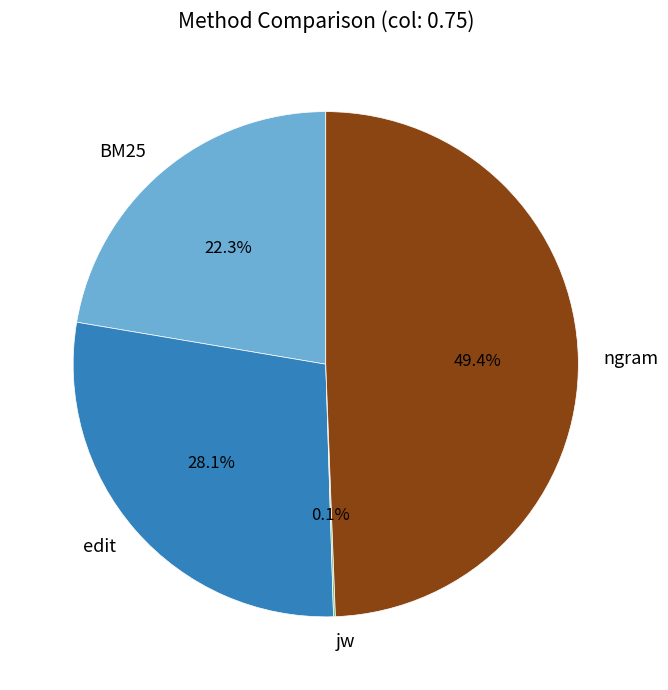

Is it true that ngram is 49% of the pie?

True